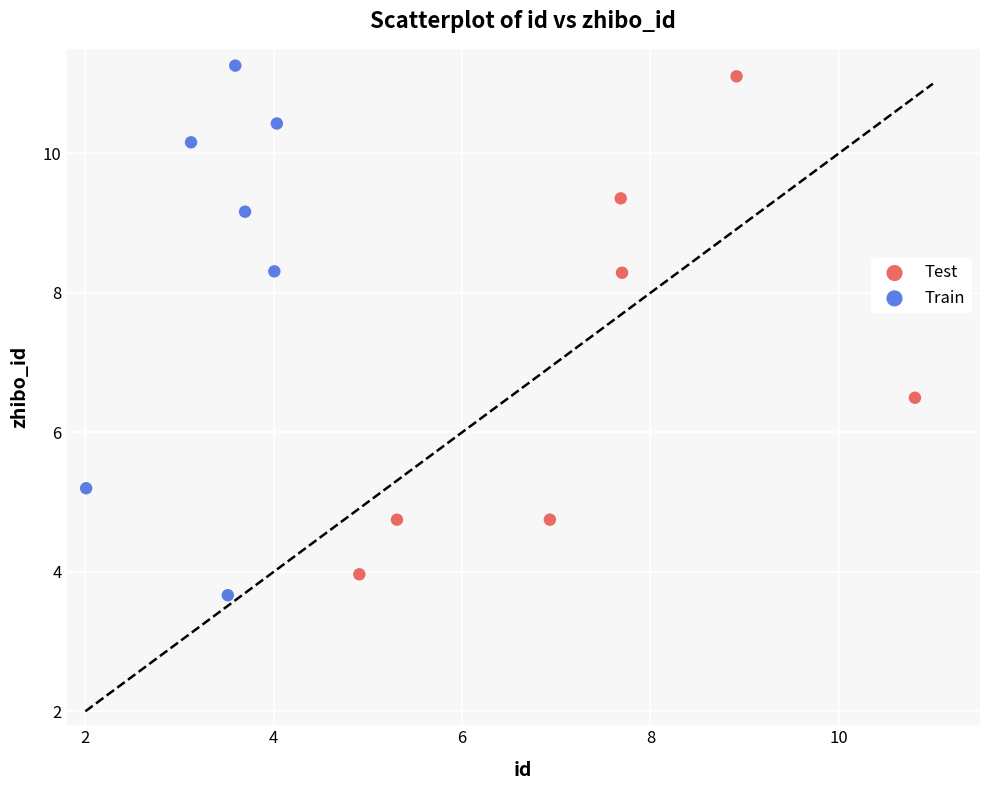

What are all the series names shown in the legend?

Test, Train